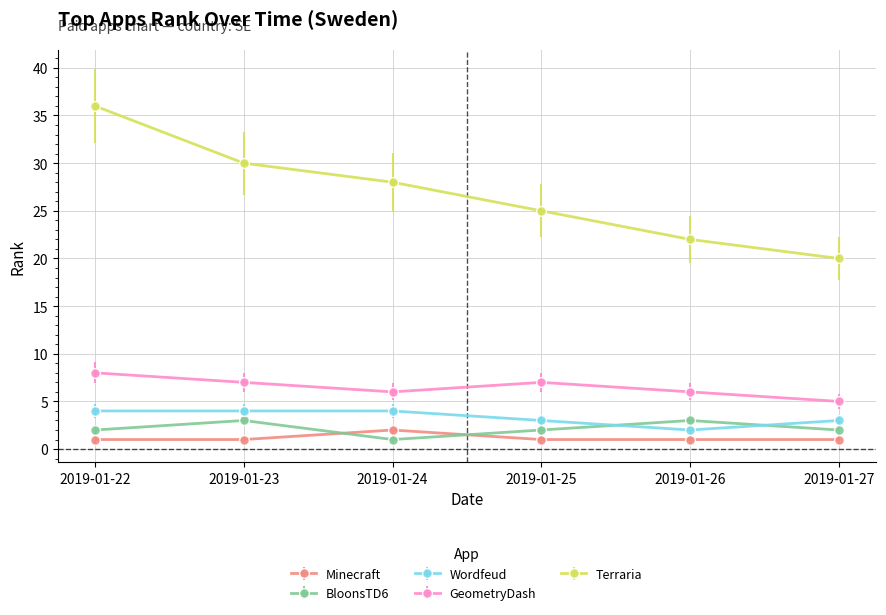

True or false: Terraria has more than 1 interior local peaks.

False